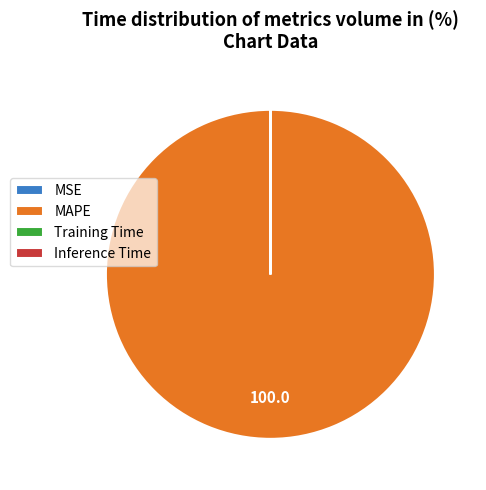

Is there any slice that represents more than half of the pie?

Yes